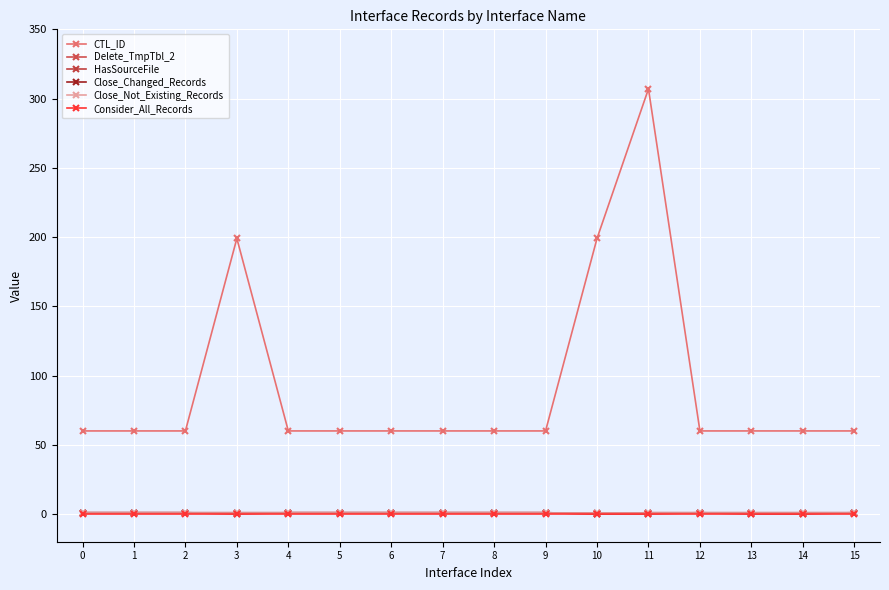

Reading left to right, list all the values displayed in this chart.

CTL_ID: 0=60	1=60	2=60	3=199	4=60	5=60	6=60	7=60	8=60	9=60	10=199	11=307	12=60	13=60	14=60	15=60
Delete_TmpTbl_2: 0=1	1=1	2=1	3=1	4=1	5=1	6=1	7=1	8=1	9=1	10=0	11=1	12=1	13=1	14=1	15=1
HasSourceFile: 0=1	1=1	2=1	3=0	4=1	5=1	6=1	7=1	8=1	9=1	10=0	11=0	12=1	13=0	14=0	15=1
Close_Changed_Records: 0=1	1=1	2=1	3=1	4=1	5=1	6=1	7=1	8=1	9=1	10=1	11=1	12=1	13=1	14=1	15=1
Close_Not_Existing_Records: 0=1	1=1	2=1	3=1	4=1	5=1	6=1	7=1	8=1	9=1	10=1	11=1	12=1	13=1	14=1	15=1
Consider_All_Records: 0=0	1=0	2=0	3=0	4=0	5=0	6=0	7=0	8=0	9=0	10=0	11=0	12=0	13=0	14=0	15=0